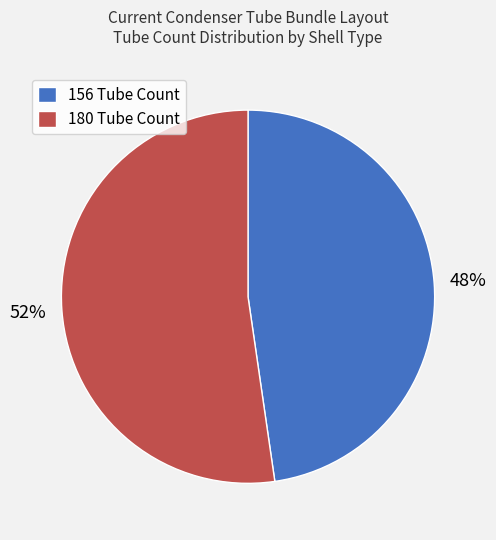

Which category has the smallest portion of the pie?

156 Tube Count